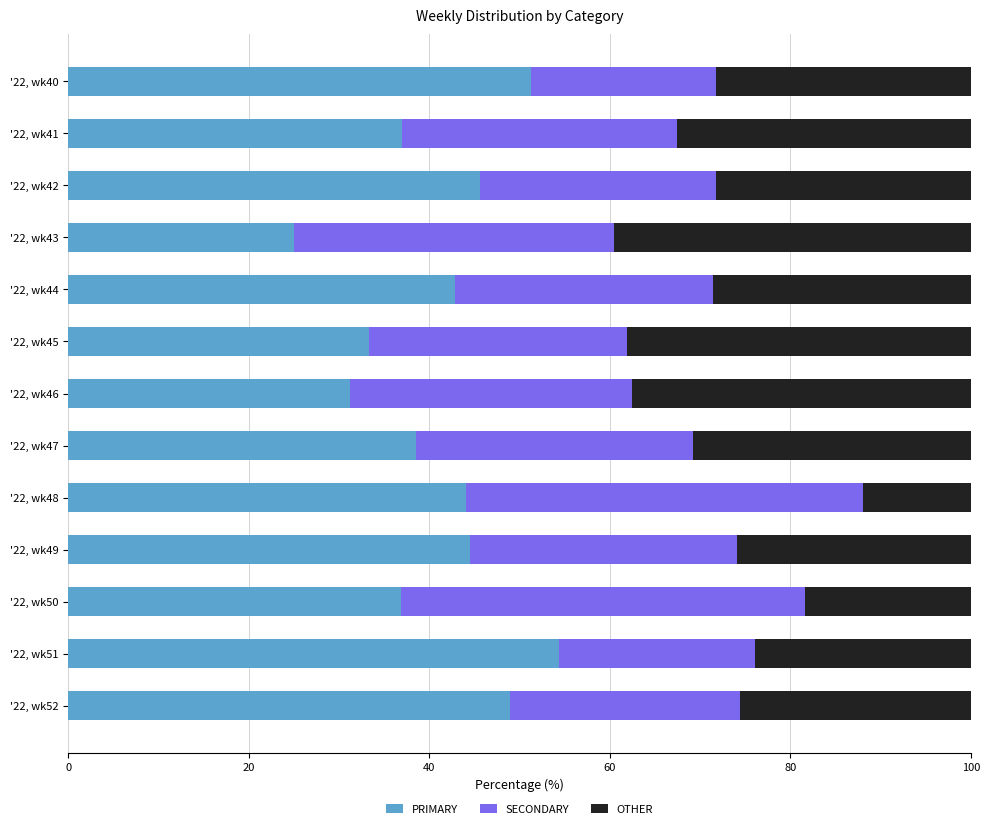

What is the maximum value for PRIMARY?

54.3